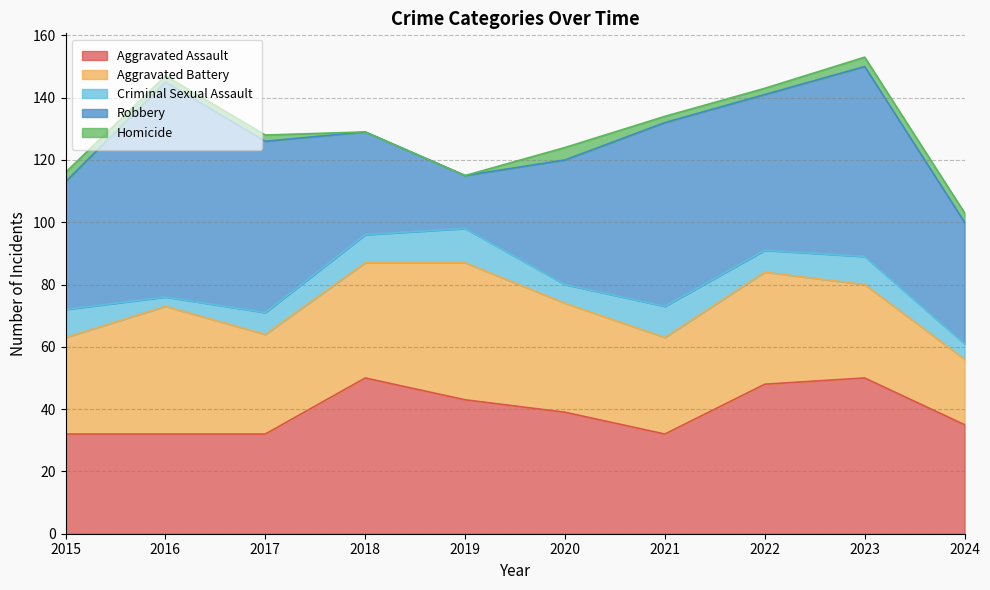

At which label is Aggravated Battery closest to 32?

2017